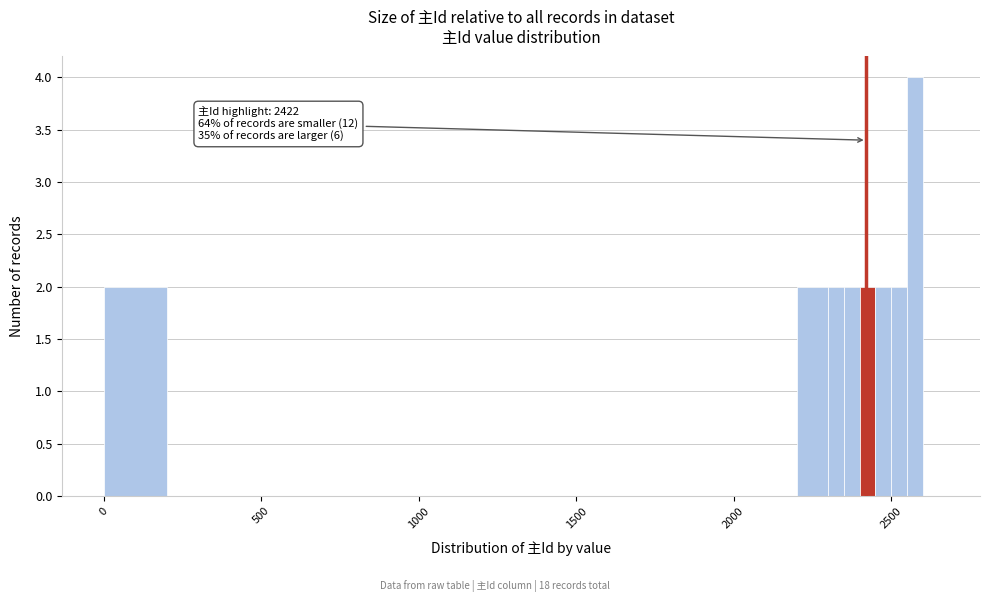

Around what value on the x-axis is the tallest bar? Give the approximate position of its centre, as read against the axis.

2600